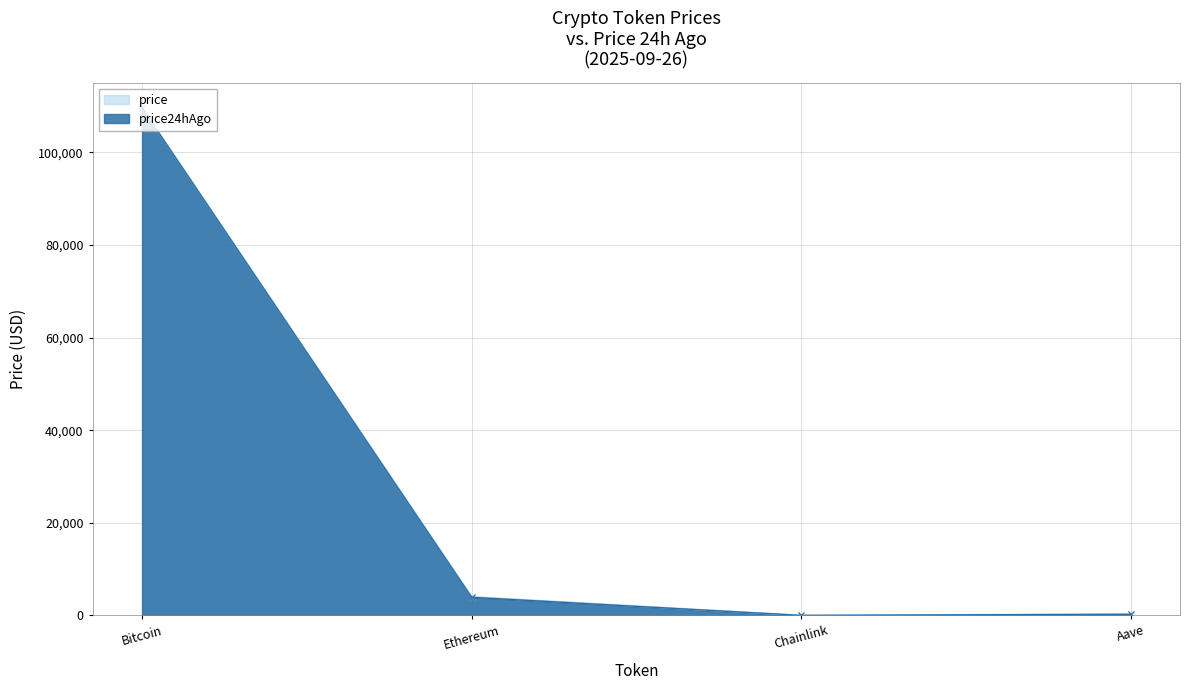

True or false: price24hAgo and price cross at least once.

False